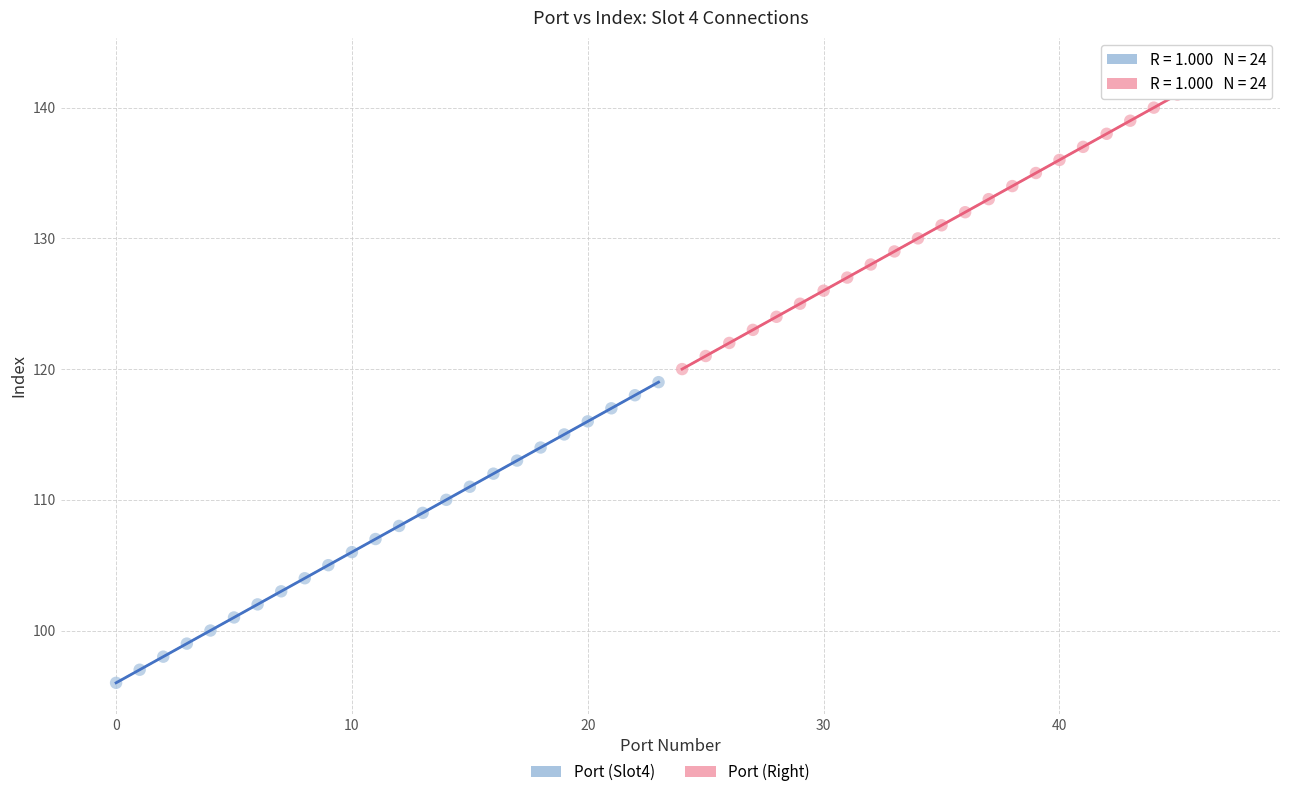

Which series reaches the maximum Y coordinate?

Port (Right)